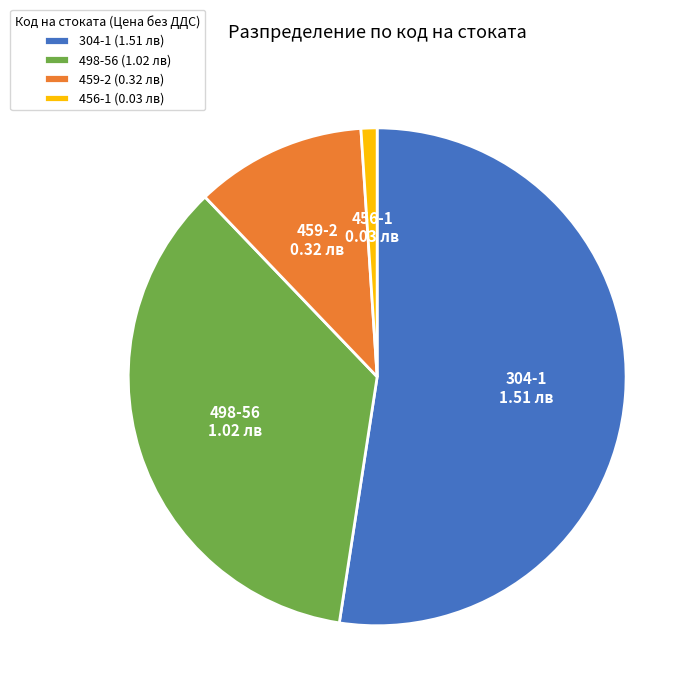

The 456-1 slice represents 1% of the pie. True or false?

True